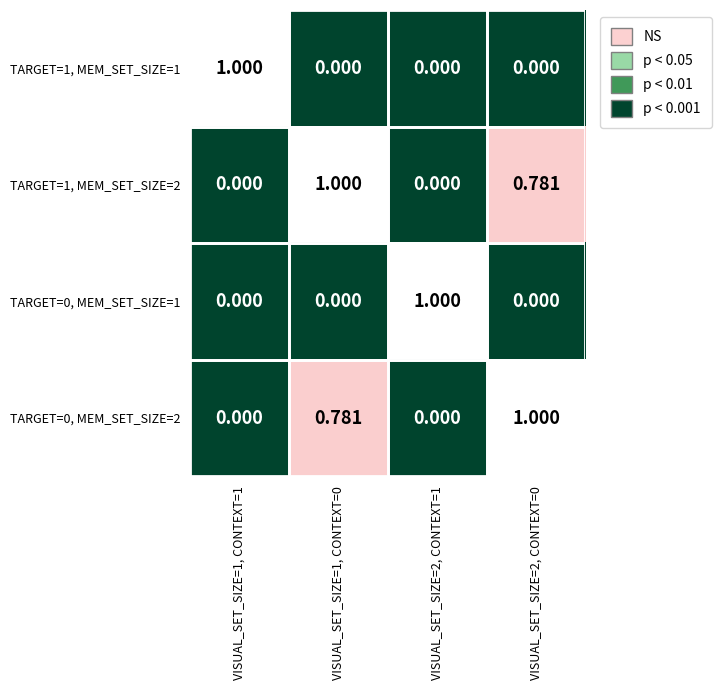

What is the total value across all series at VISUAL_SET_SIZE=1, CONTEXT=0?

1.8